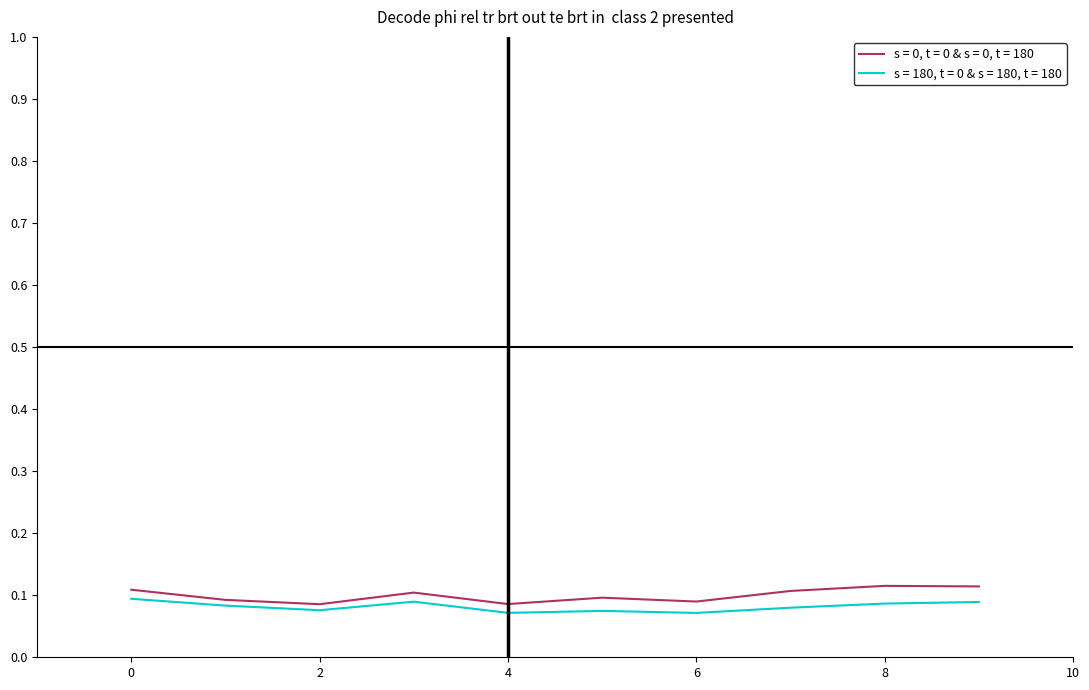

Rank the series by their average value, from lowest to highest.

s = 180, t = 0 & s = 180, t = 180, s = 0, t = 0 & s = 0, t = 180